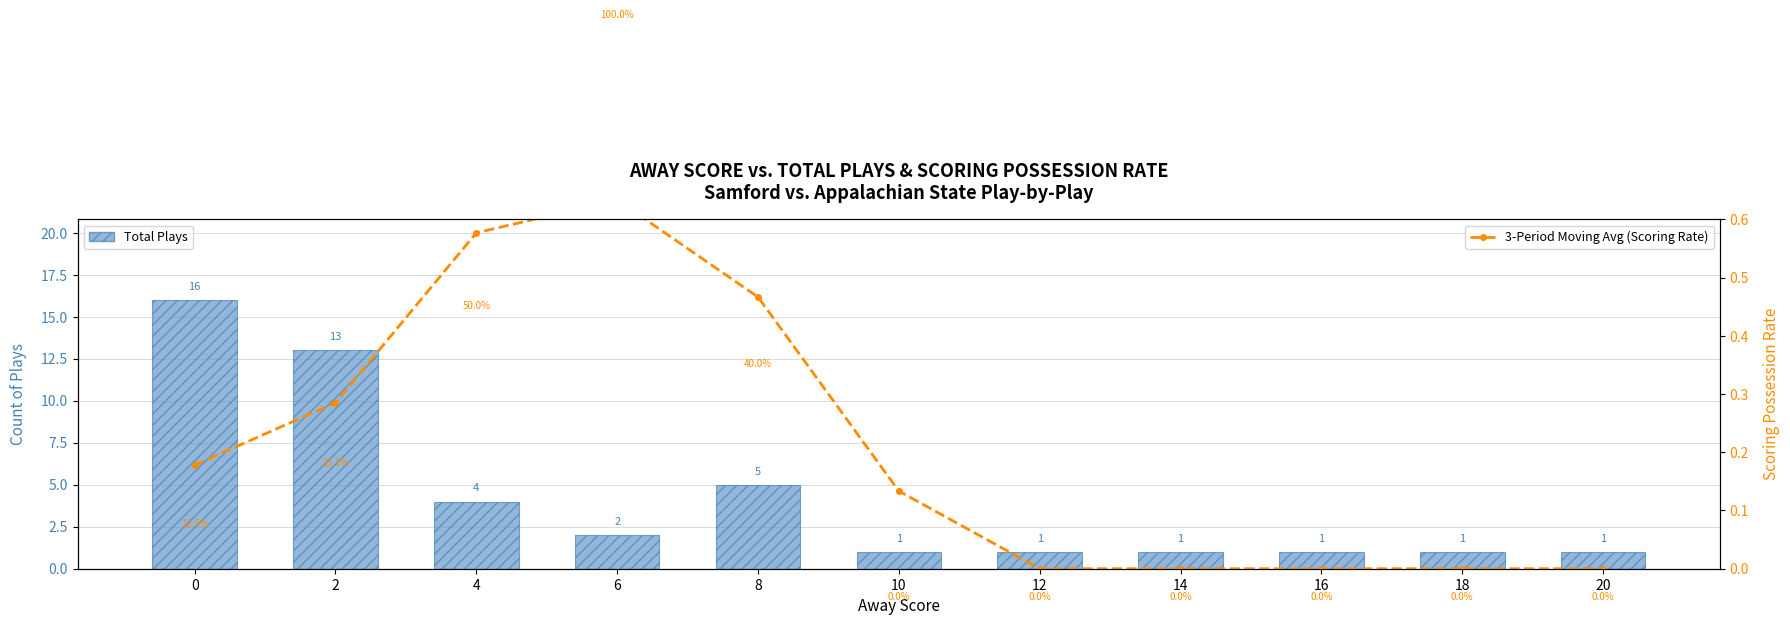

At 2, list the series in order from largest to smallest.

Total Plays, 3-Period Moving Avg (Scoring Rate)